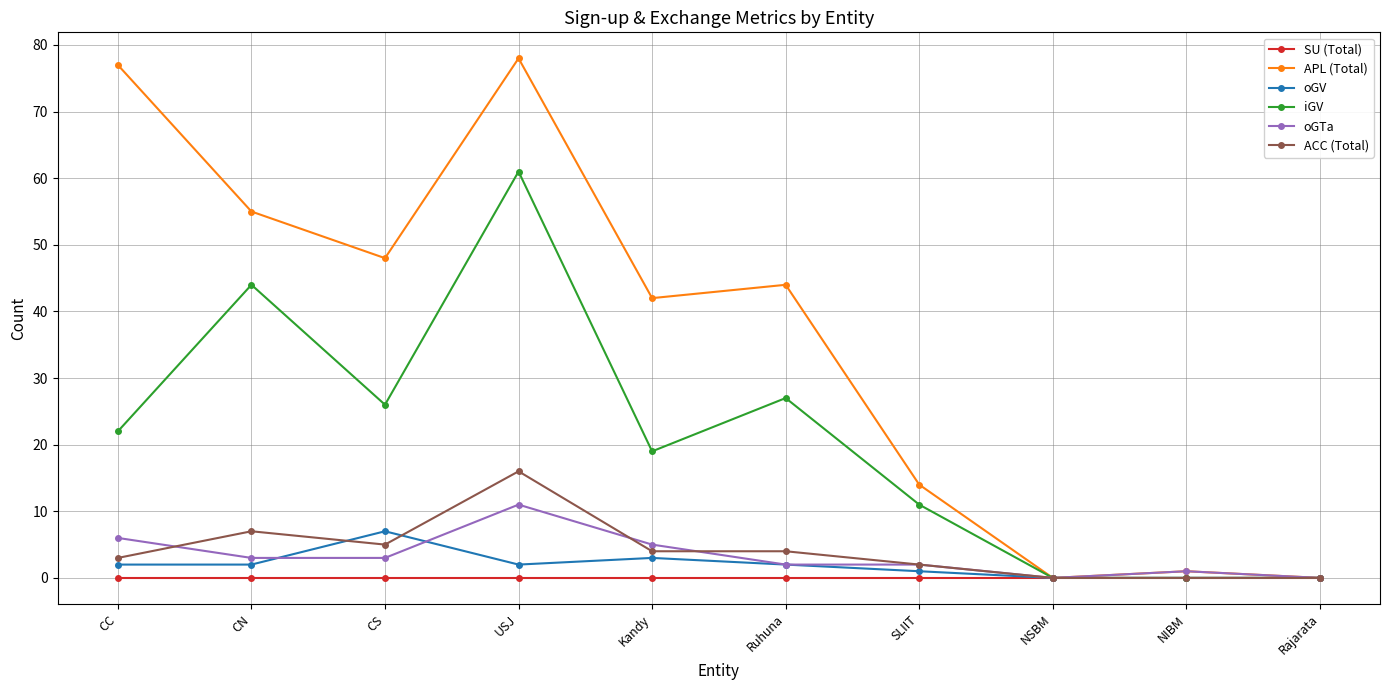

What is the difference between the oGV values at CC and Kandy?

1